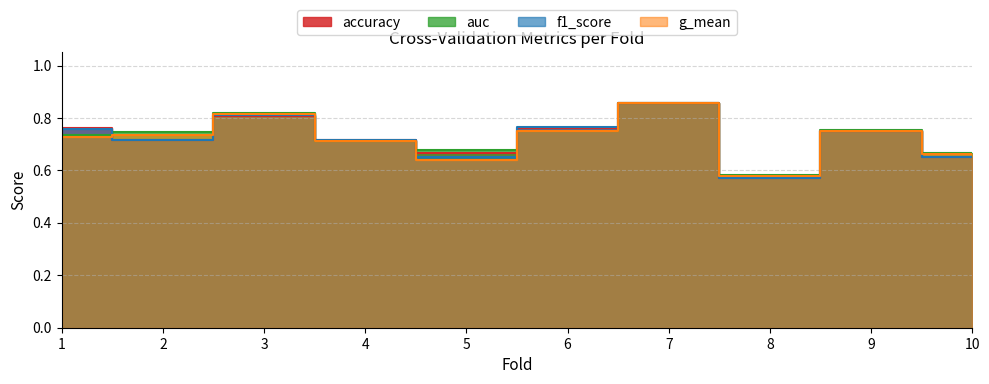

What are all the series names shown in the legend?

accuracy, auc, f1_score, g_mean